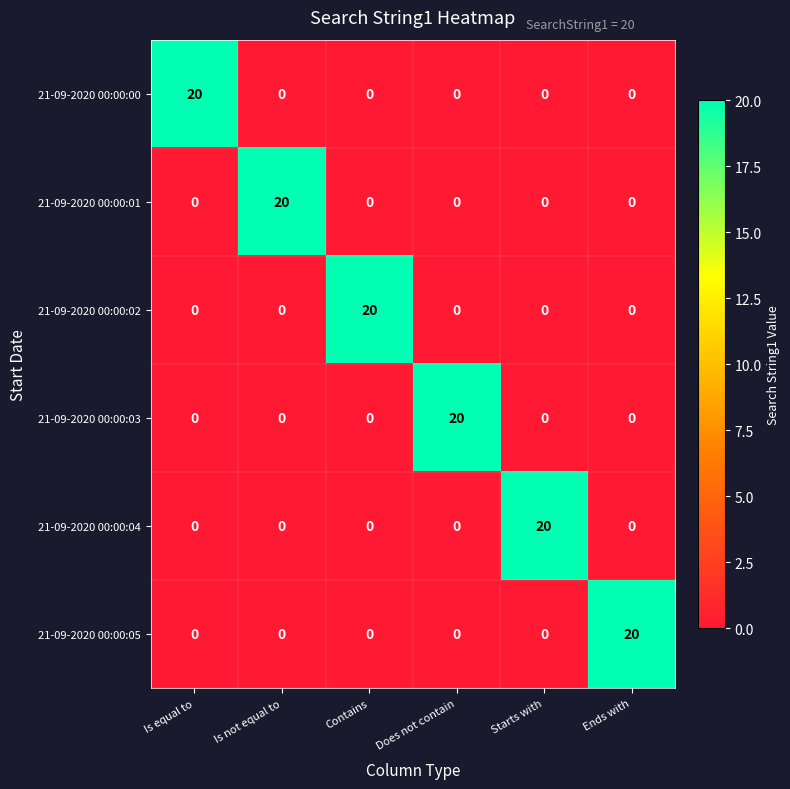

What is the spread (max minus min) of values at Does not contain?

20